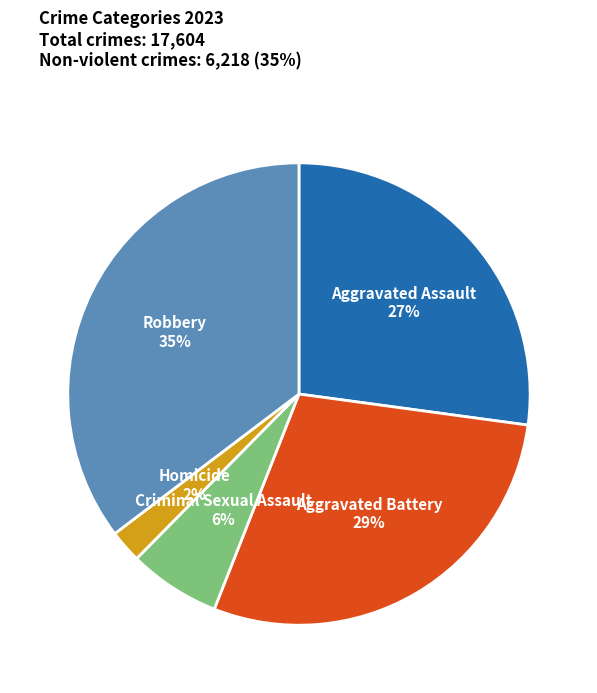

To the nearest percent, what portion does Criminal Sexual Assault represent?

6%